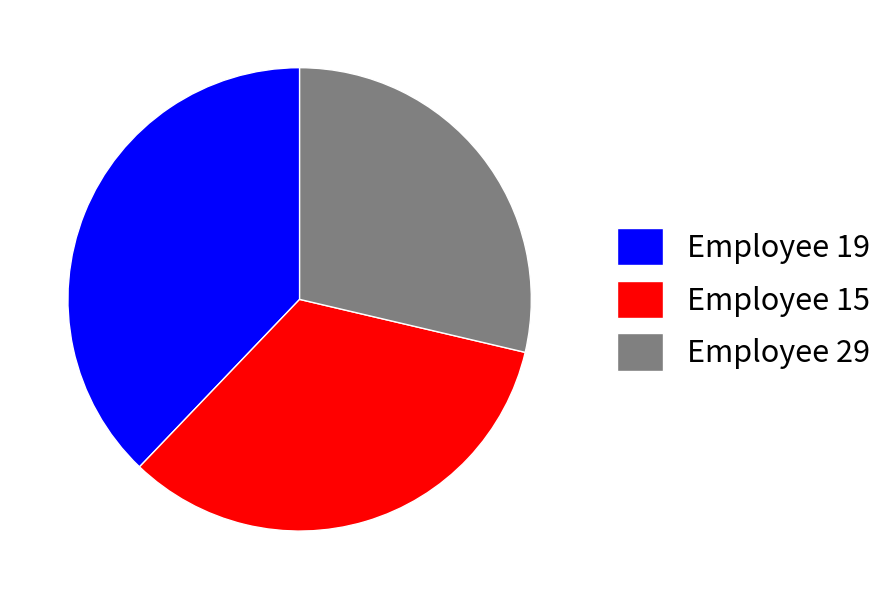

True or false: Employee 19 accounts for 52% of the total.

False